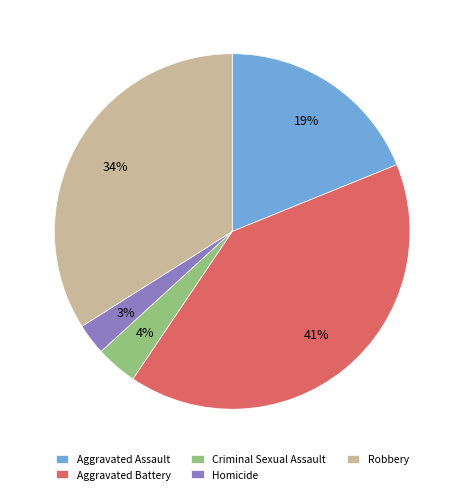

Between Aggravated Assault and Homicide, which is larger?

Aggravated Assault